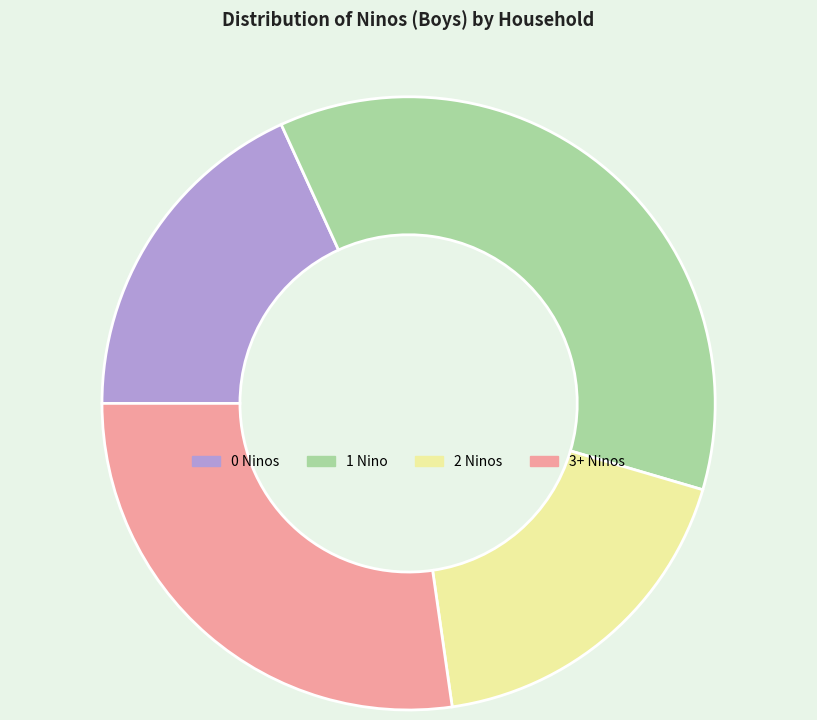

Which slice is the largest?

1 Nino